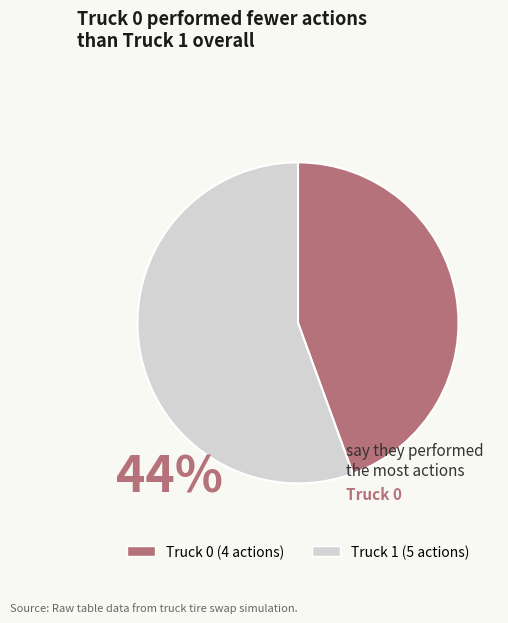

Is the sum of Truck 1 and Truck 0 greater than half?

Yes